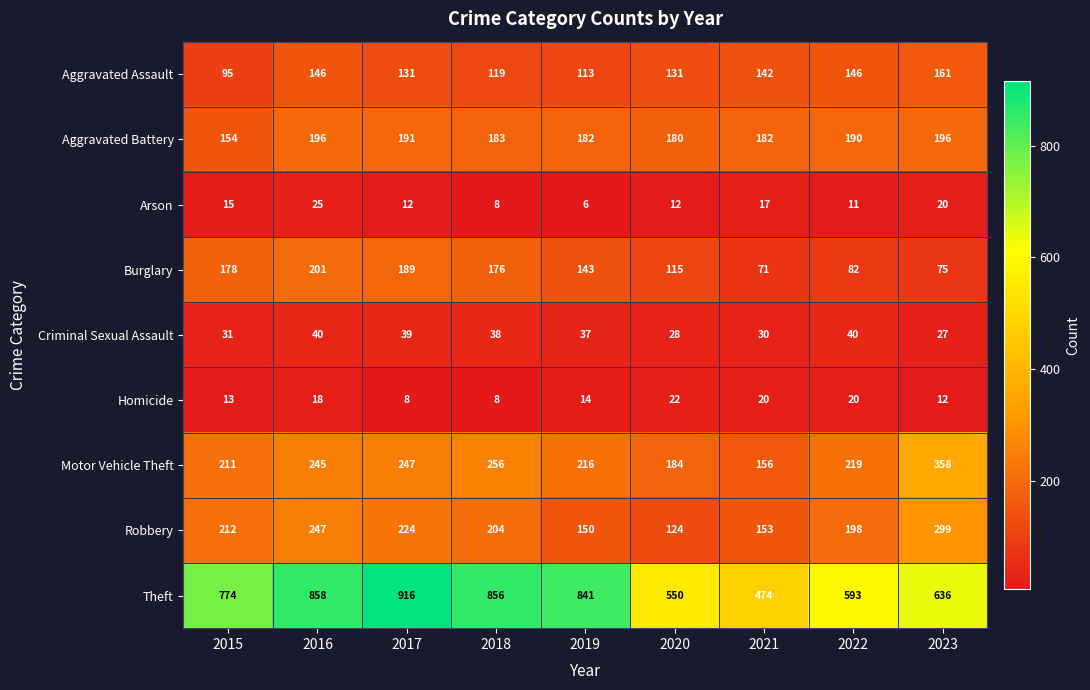

How many distinct data groups are displayed?

9